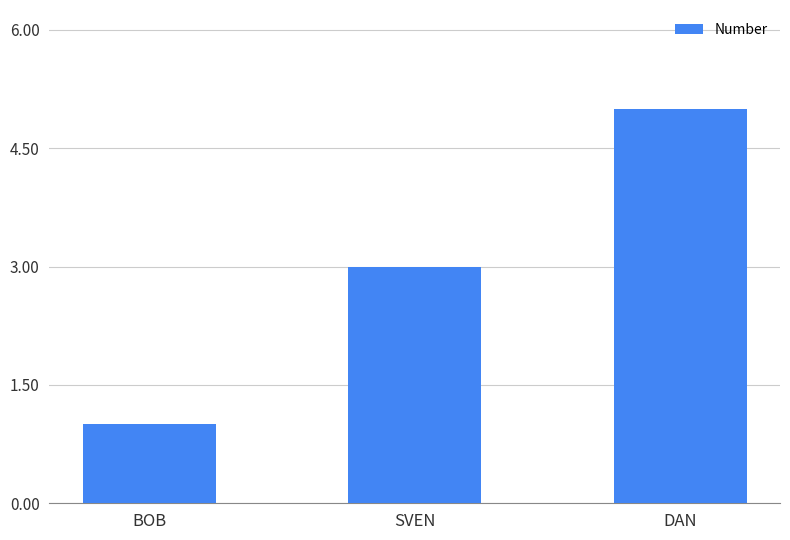

List the labels in order of value, smallest first.

BOB, SVEN, DAN